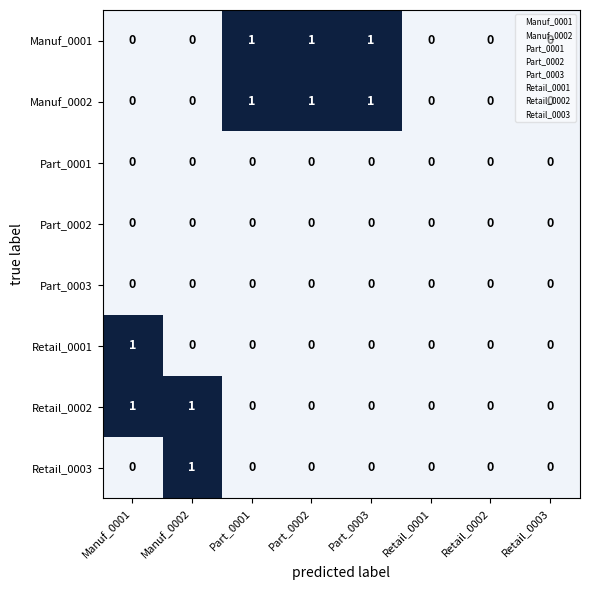

How many distinct data groups are displayed?

8